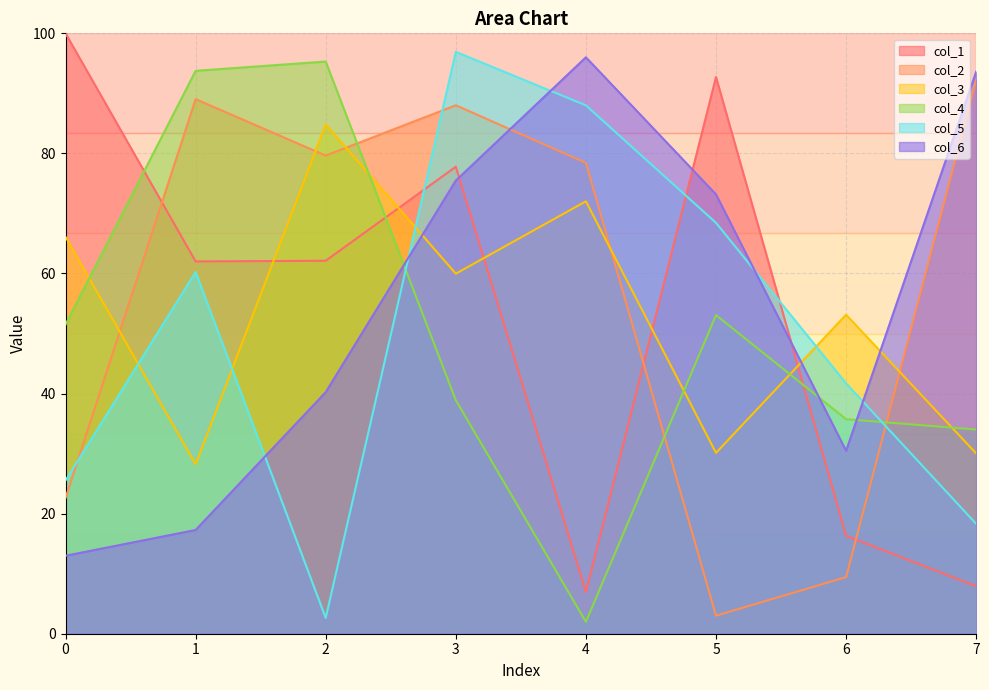

How many data points does each series have?

8